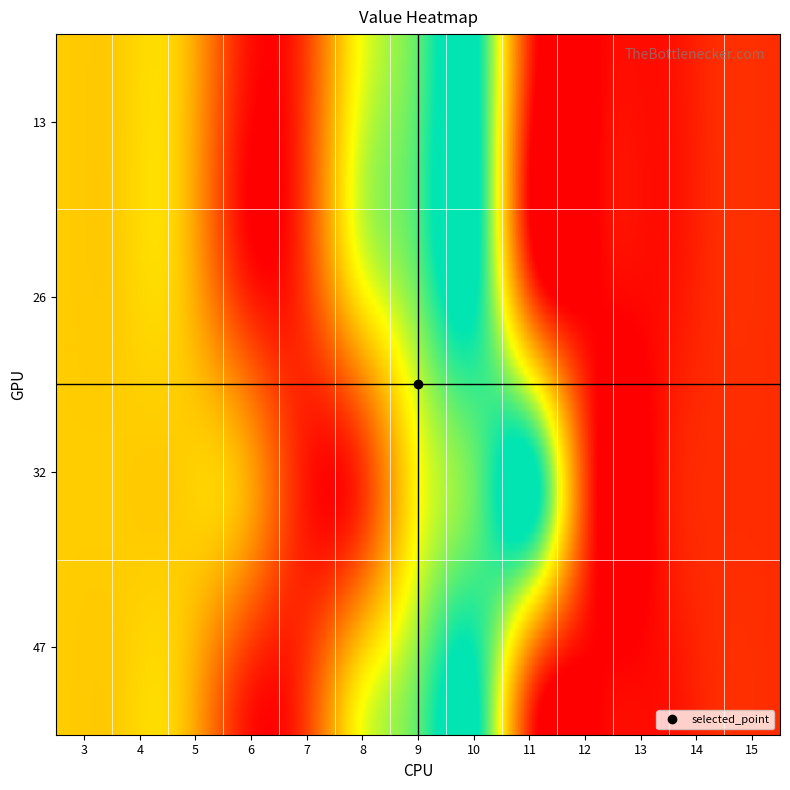

At 6, list the series in order from smallest to largest.

13, 26, 47, 32